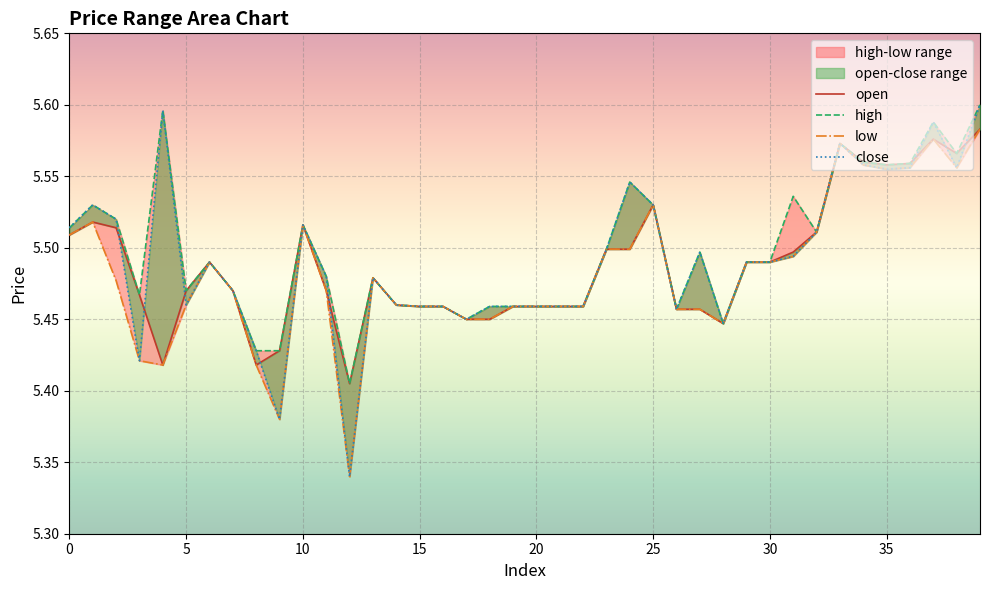

True or false: close and low cross at least once.

False